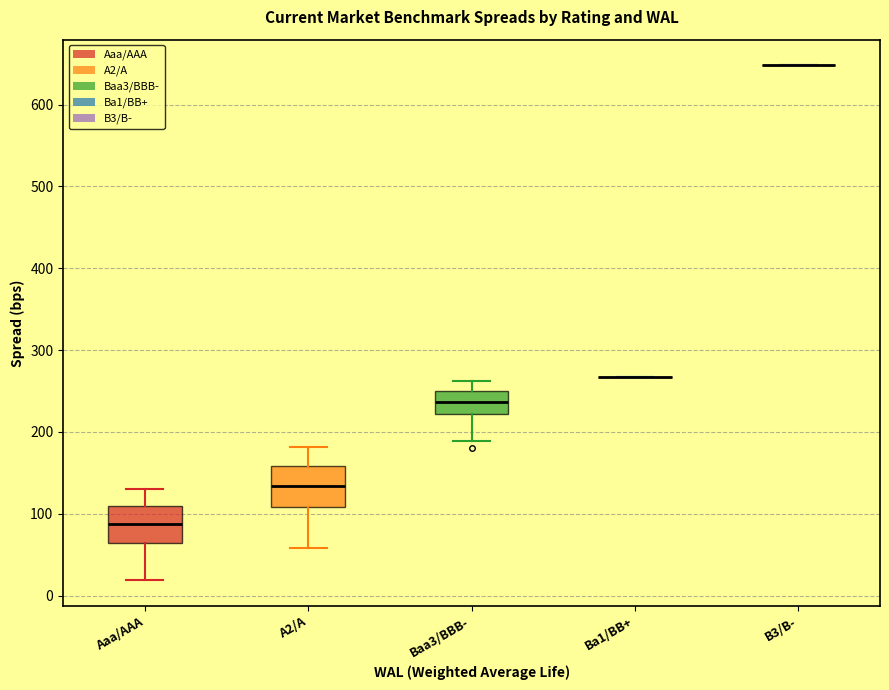

Where does the median line of the box for Baa3/BBB- sit on the y-axis? The values are not printed on the chart, so give them approximately, as read against the axis.

240